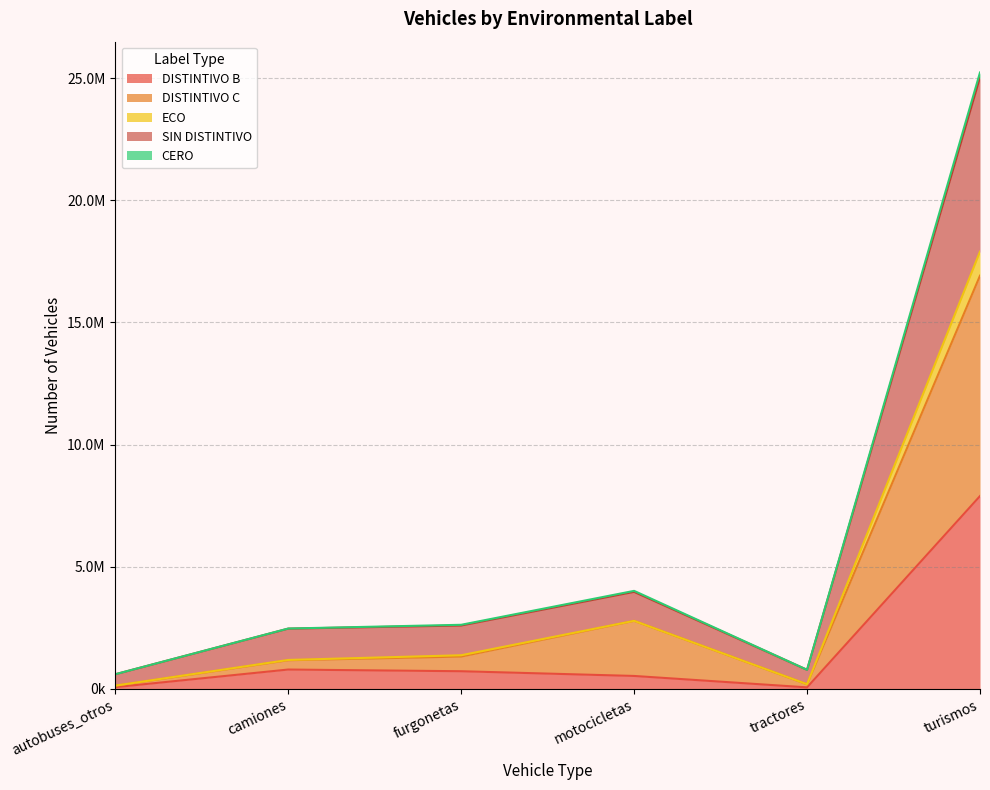

What is the minimum value shown in the chart?

54857